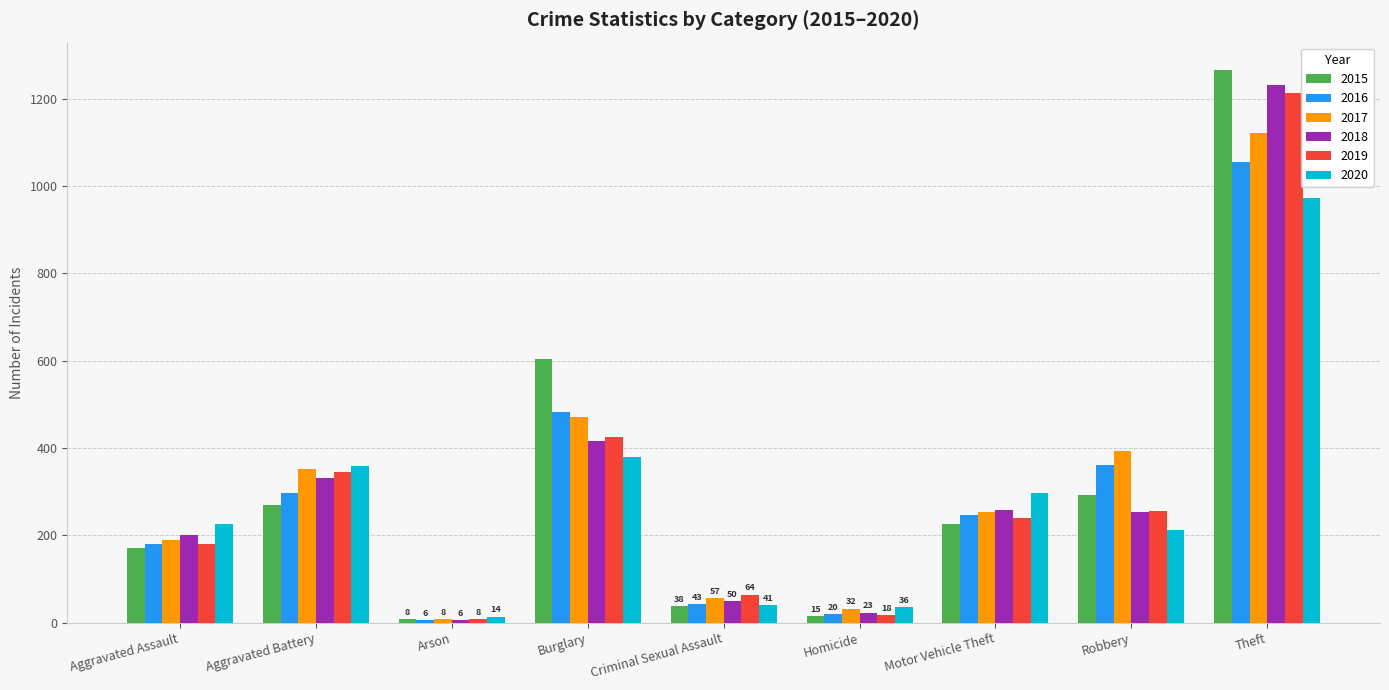

Read the 2018 value at Theft, to the nearest 50.

1250